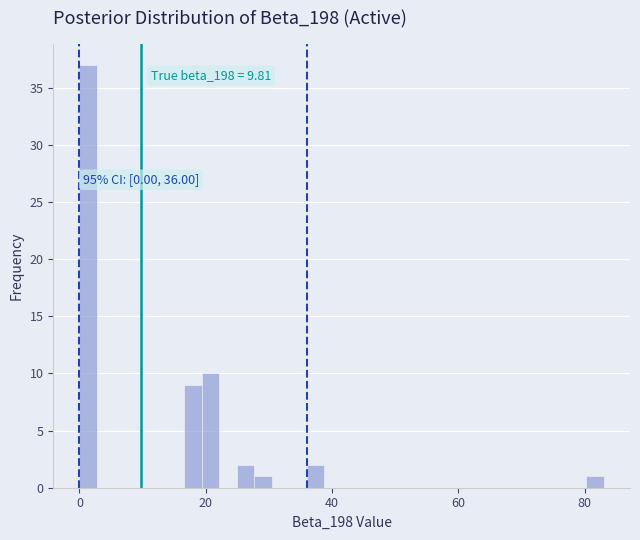

Around what value on the x-axis is the tallest bar? Give the approximate position of its centre, as read against the axis.

2